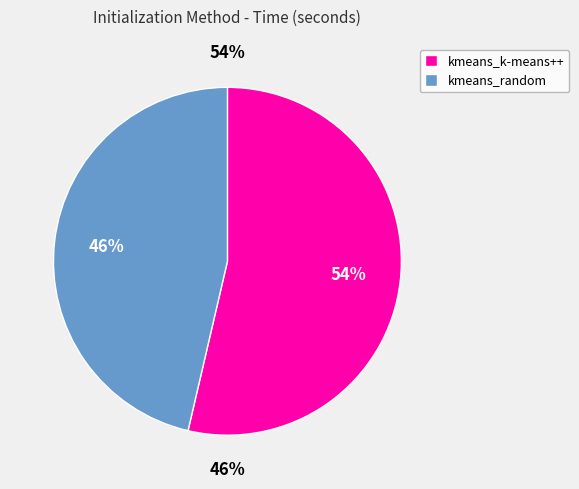

The kmeans_random slice represents 53% of the pie. True or false?

False